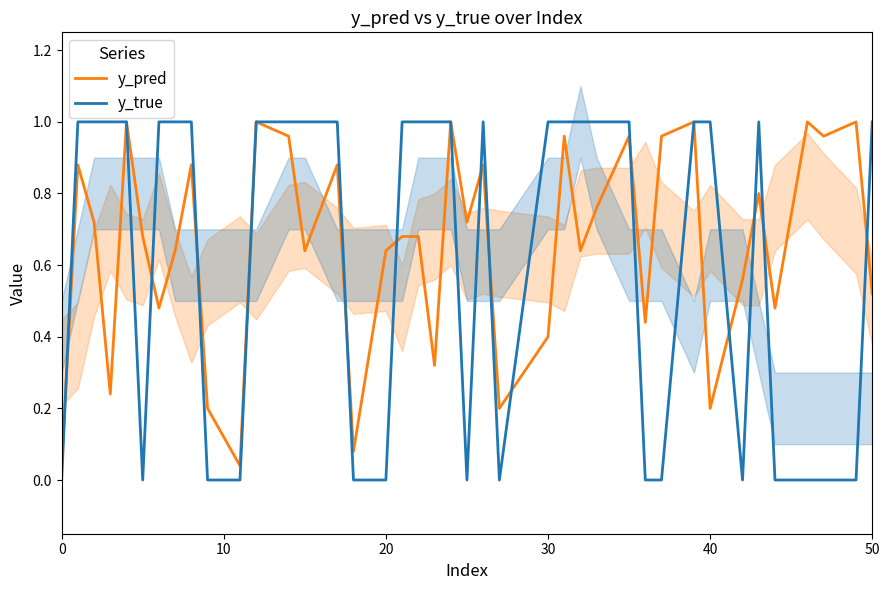

Is this an area chart (filled region under the line)?

No